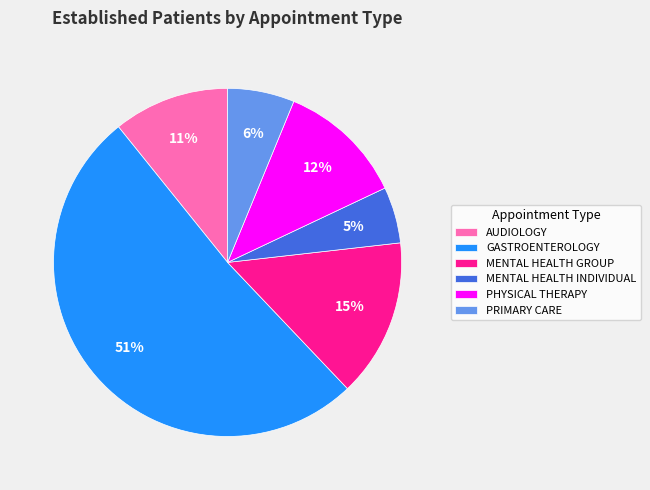

Combined, do MENTAL HEALTH INDIVIDUAL and MENTAL HEALTH GROUP account for over 50%?

No